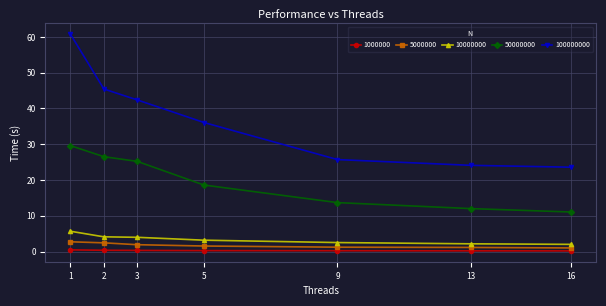

Which series has the largest range (max minus min)?

100000000